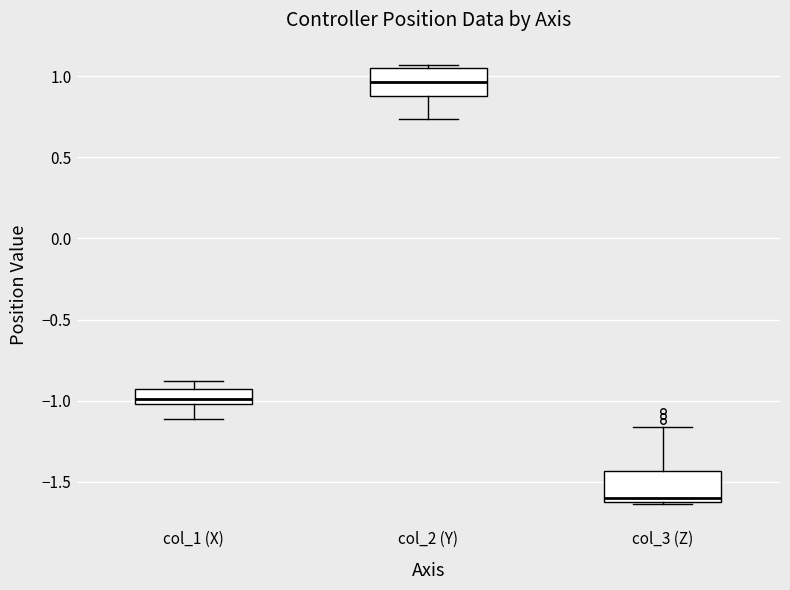

Reading left to right, transcribe this box plot: for each box, give where its median line is, the range the box spans, and where its two whiskers end, as read against the y-axis. The values are not printed on the chart, so give them approximately, as read against the axis.

col_1 (X): median -1.00 (inside the box), box -1.00 to -0.95, whiskers -1.10 to -0.90
col_2 (Y): median 0.95, box 0.90 to 1.05, whiskers 0.75 to 1.05 (just above the box's upper edge)
col_3 (Z): median -1.60 (just above the box's lower edge), box -1.60 to -1.45, whiskers -1.65 to -1.15